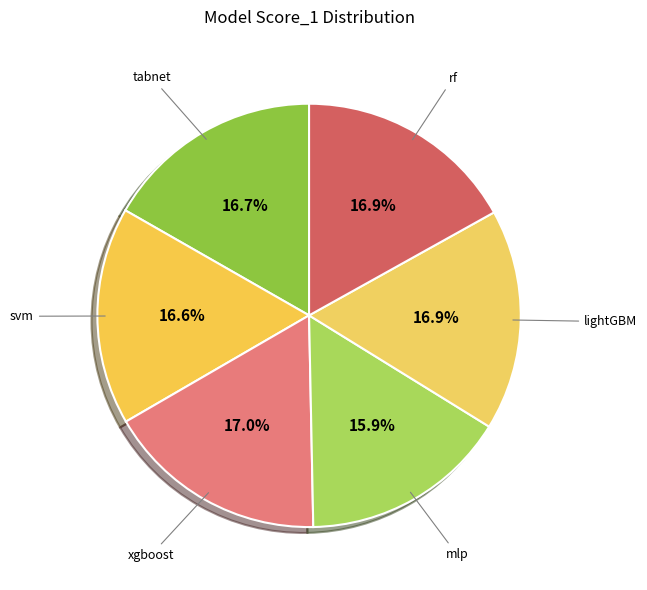

Count the number of slices in the pie.

6